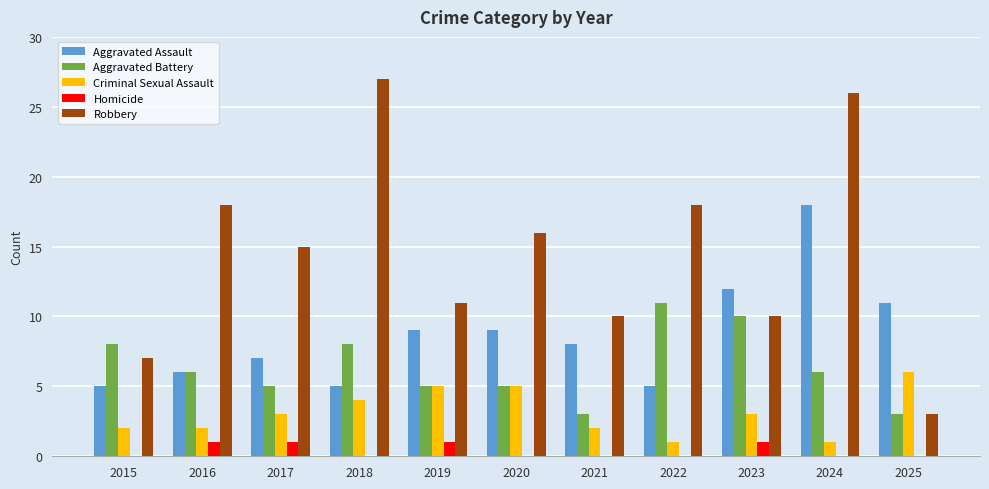

At which category is the sum across all series the highest?

2024